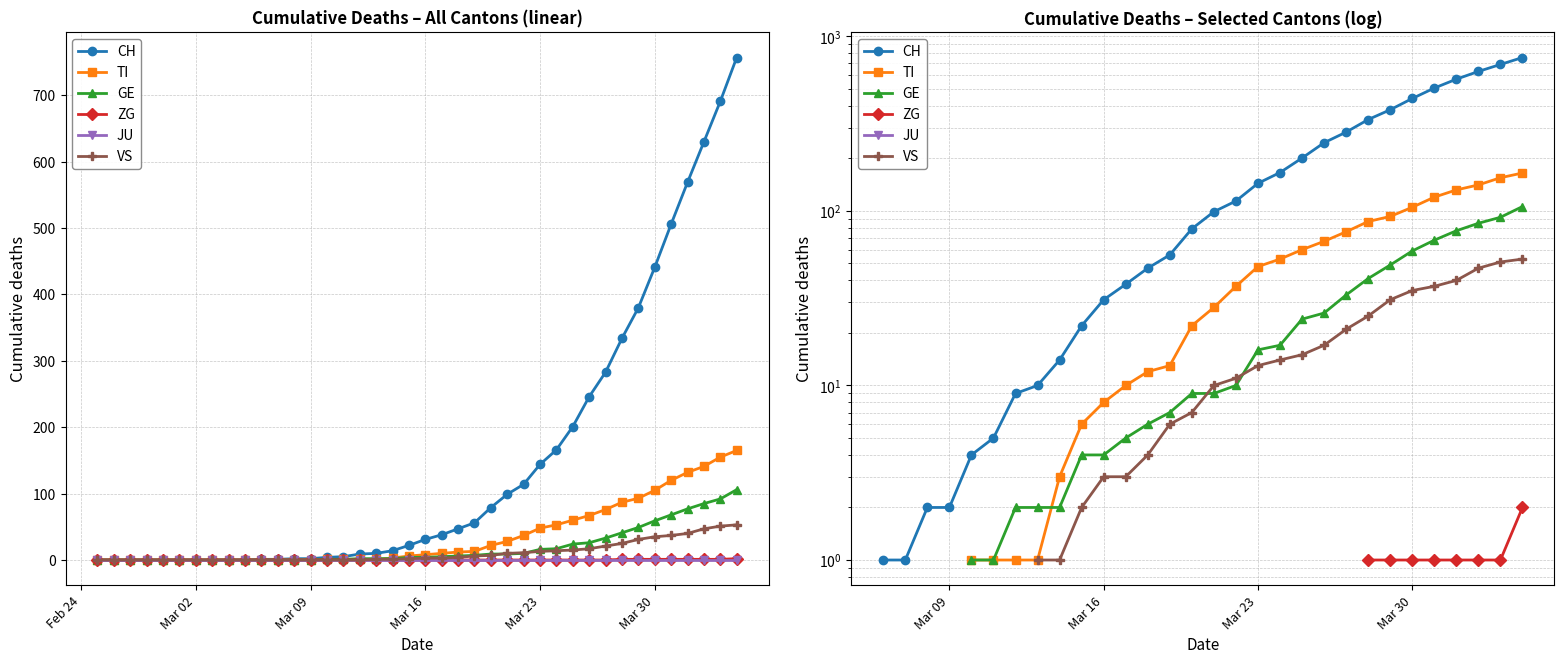

How many data points in CH are above 31?

19